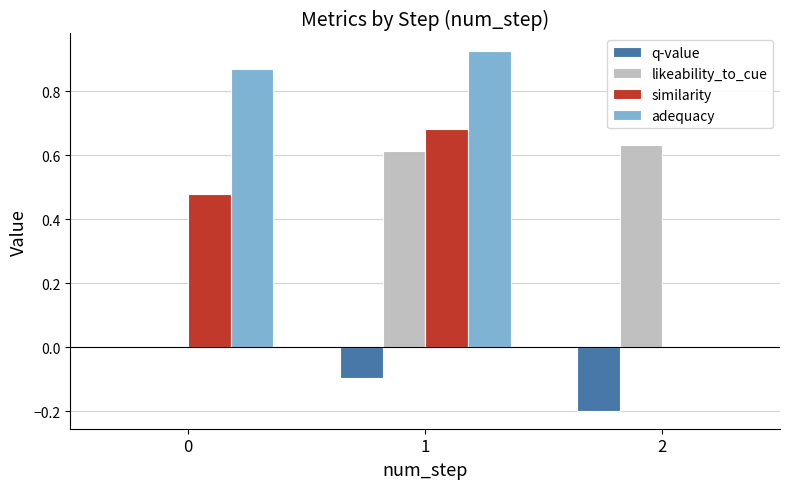

Is it true that adequacy equals 0.0 at 2?

True